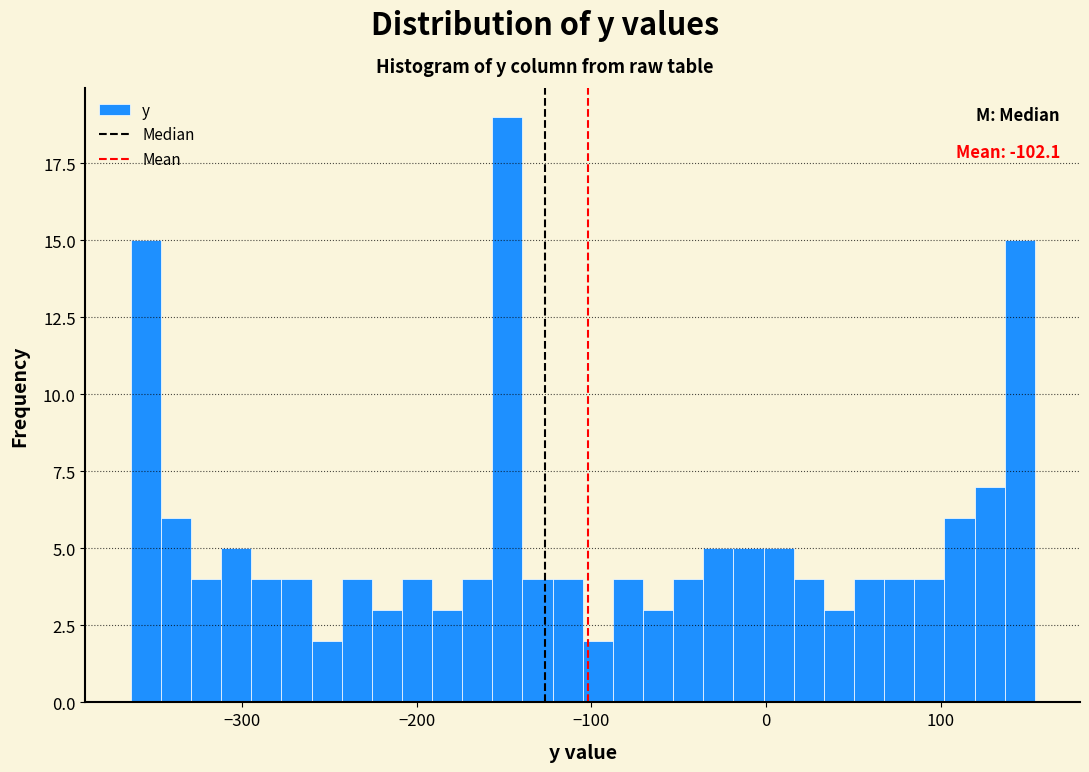

Around what value on the x-axis is the tallest bar? Give the approximate position of its centre, as read against the axis.

-150